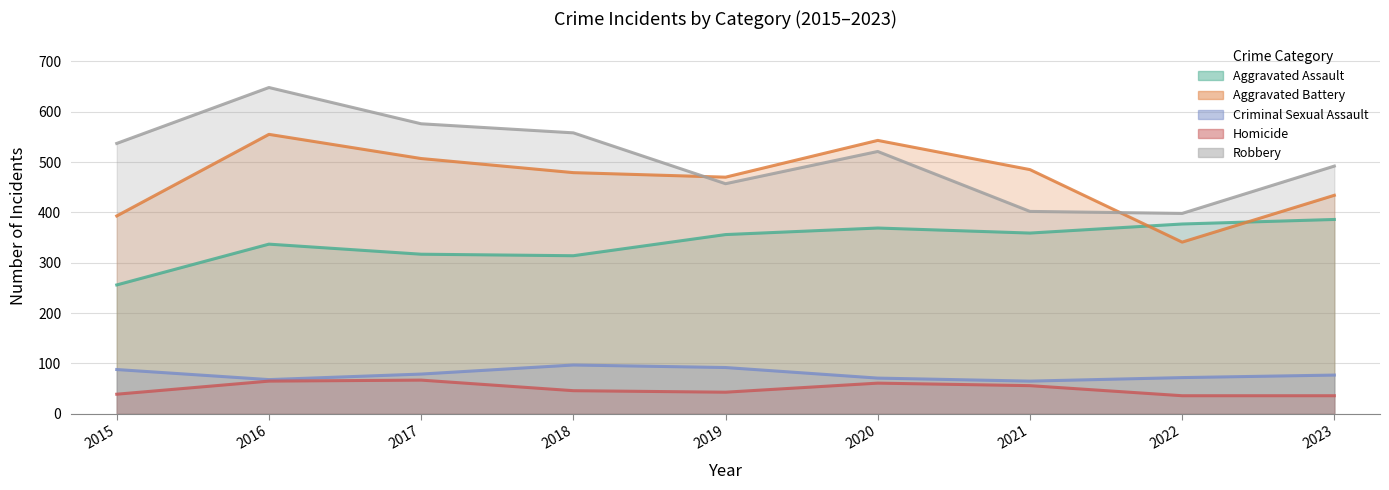

The Criminal Sexual Assault series shows 124 at 2023. True or false?

False